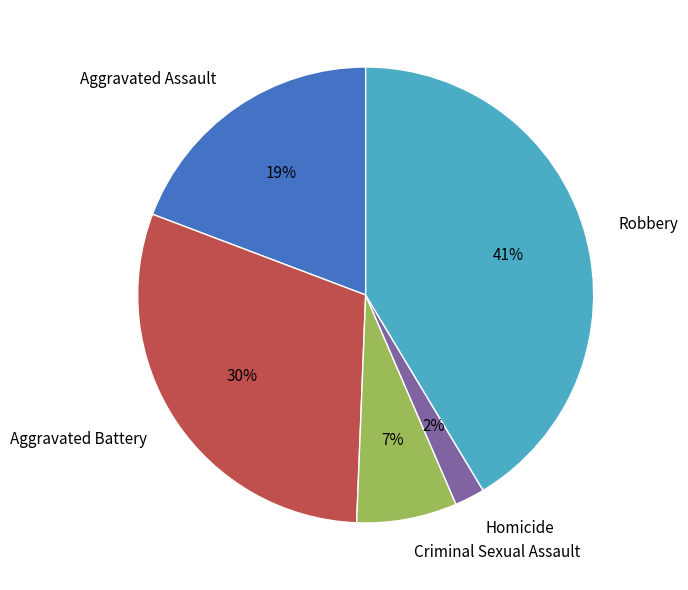

Does any single category account for the majority?

No